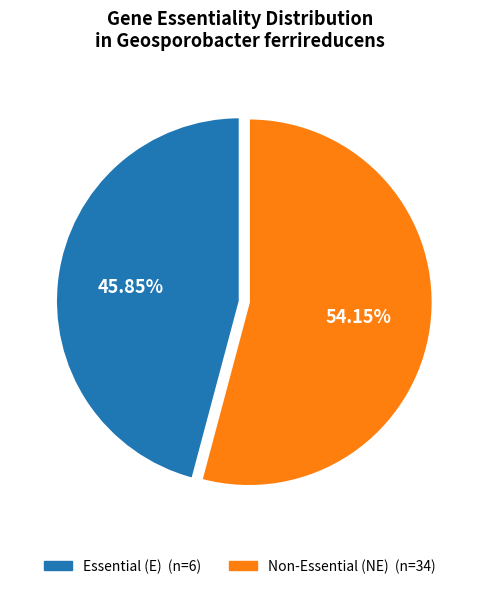

Is there a majority slice in this chart?

Yes